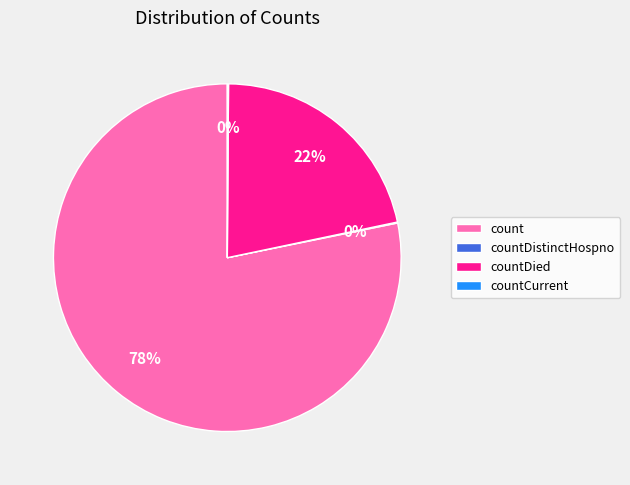

To the nearest percent, what is the difference between the largest and smallest slice percentages?

78%